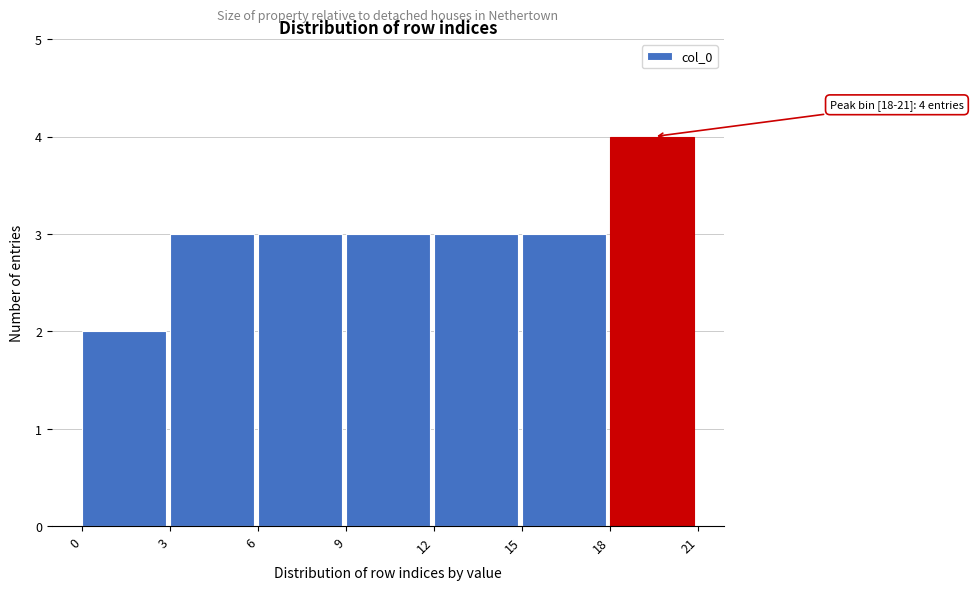

Which range on the x-axis has the tallest bar?

18 to 21